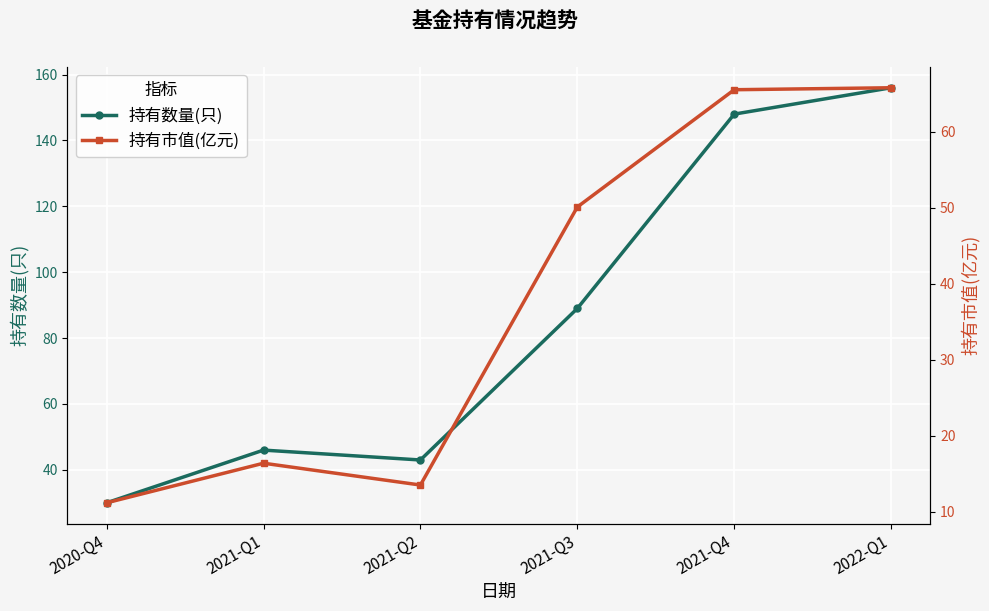

Which category has the lowest value across all series?

2020-Q4